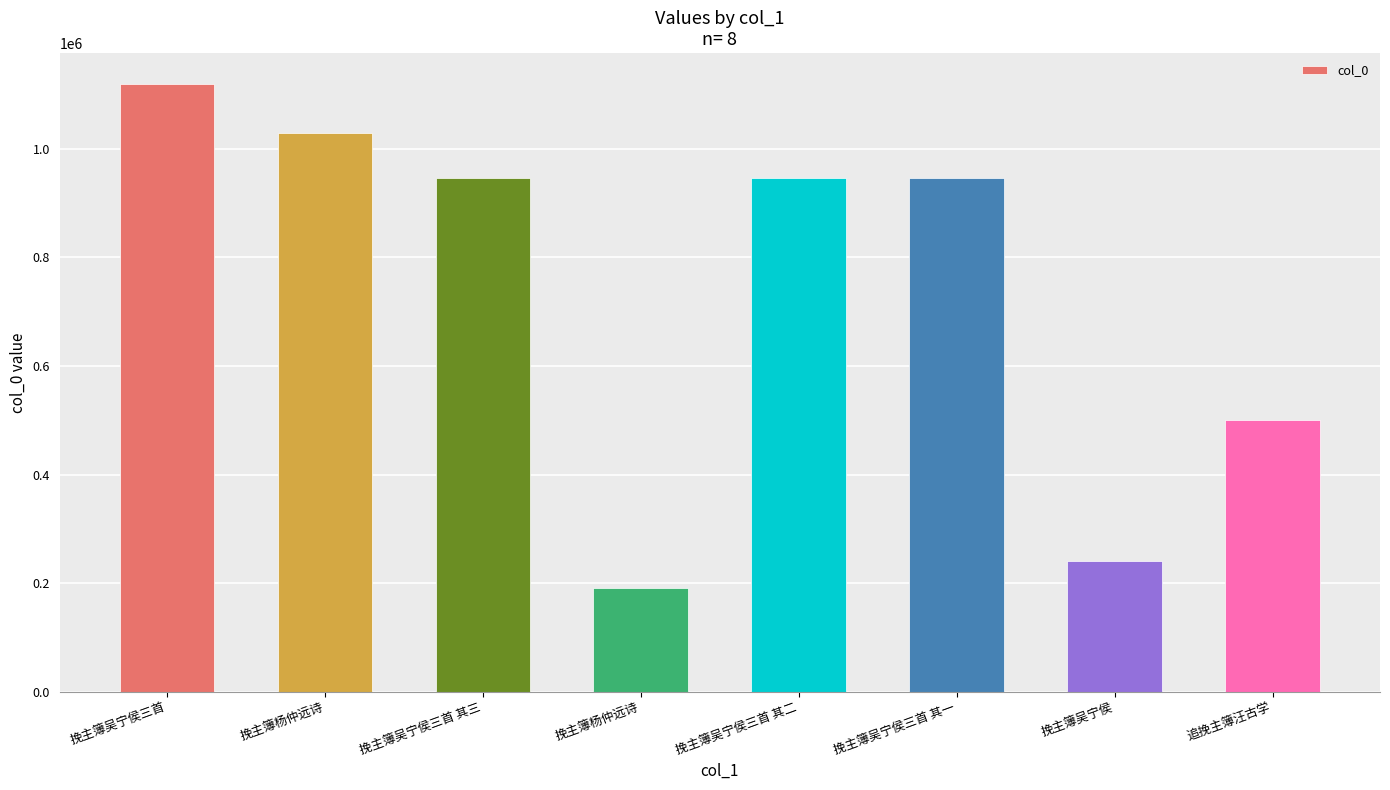

What is the sum of all values?

5921432